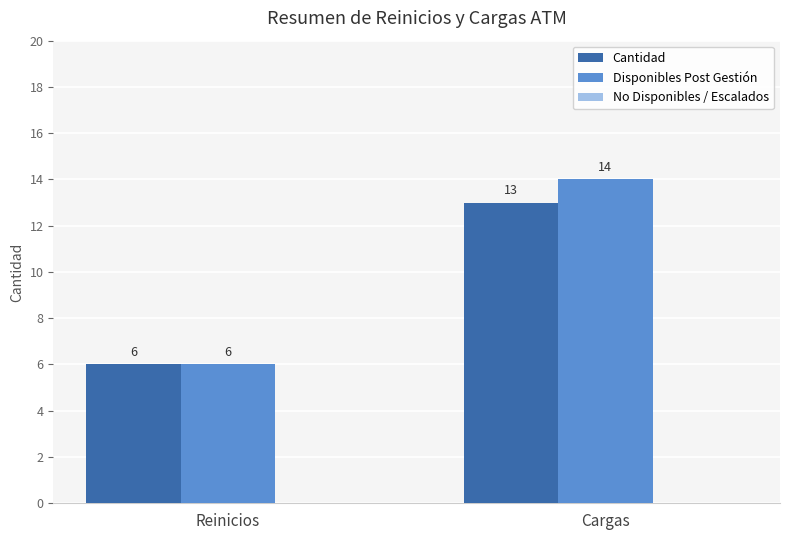

What is the difference between the highest and lowest values at Reinicios?

0